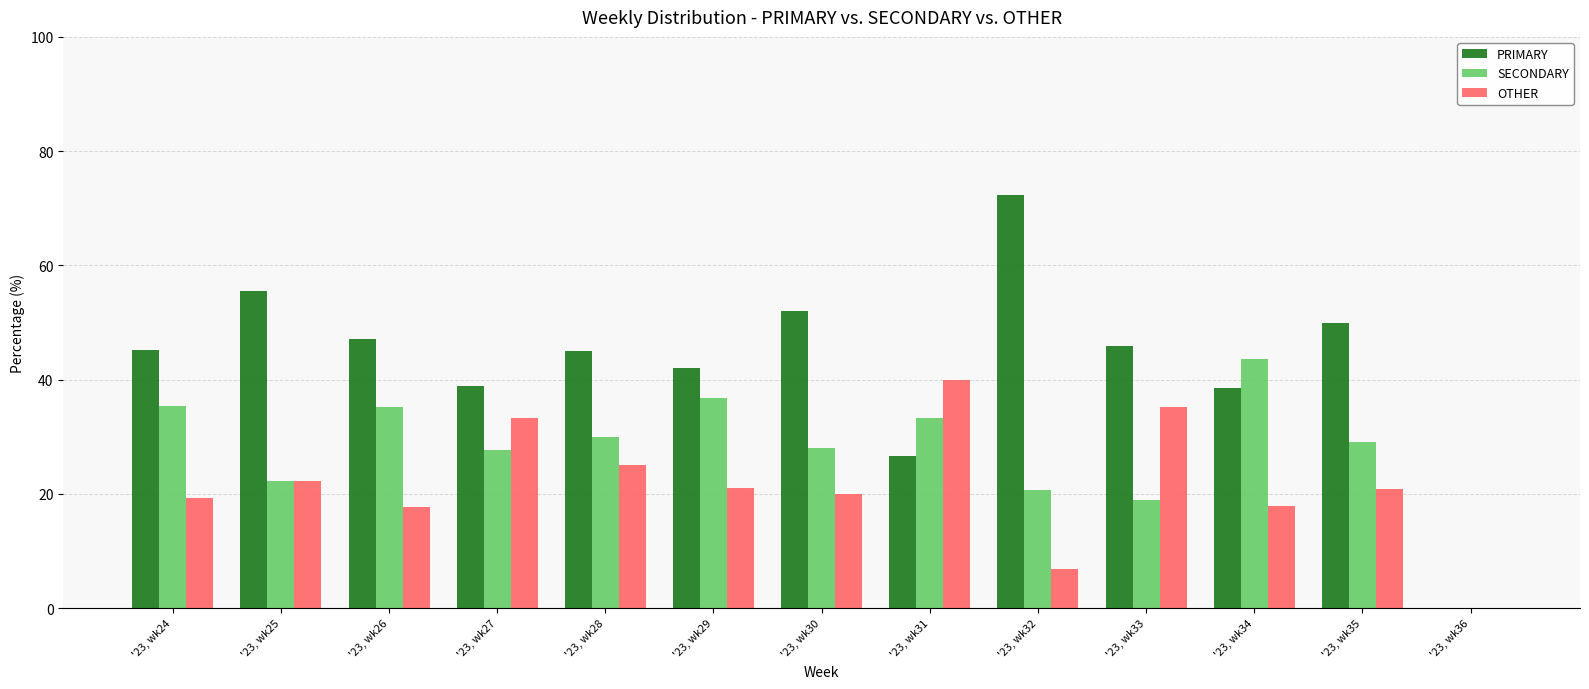

What is the sum of the PRIMARY values at '23, wk30 and '23, wk24?

97.2